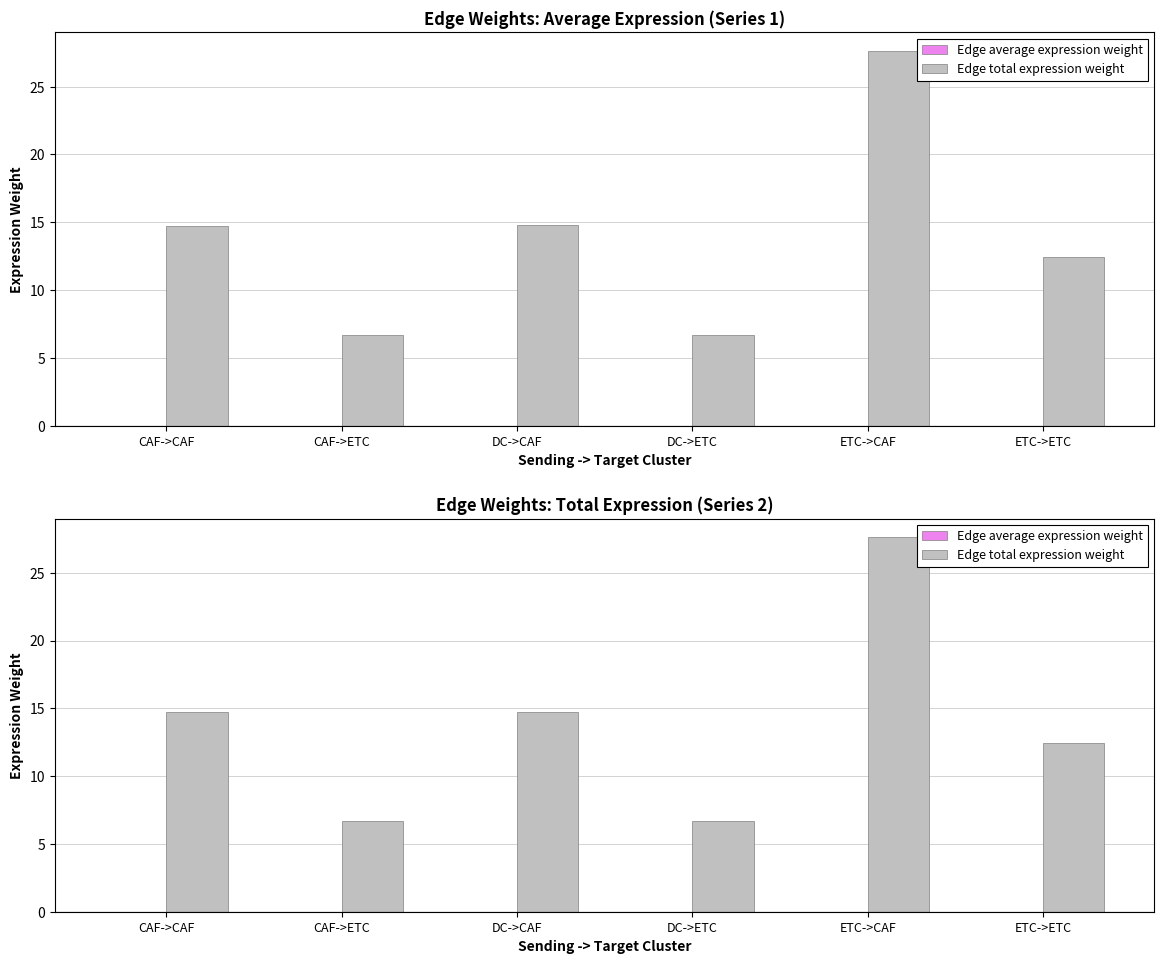

What position from the left is CAF->CAF?

1